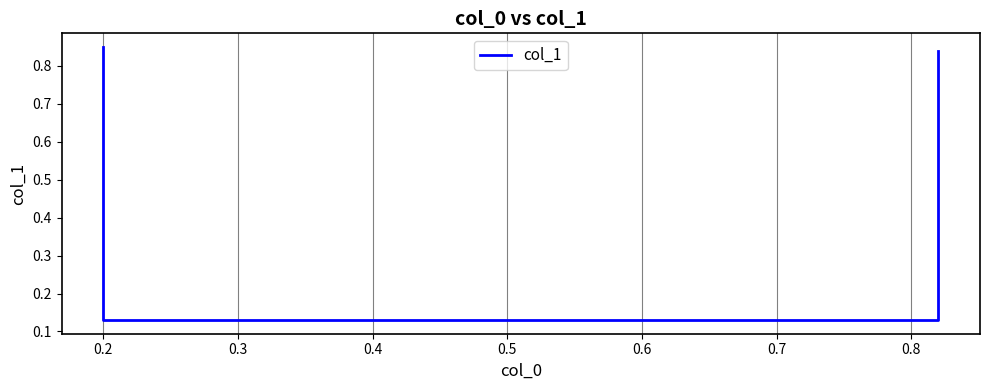

At which category does the chart reach its minimum across all series?

0.2